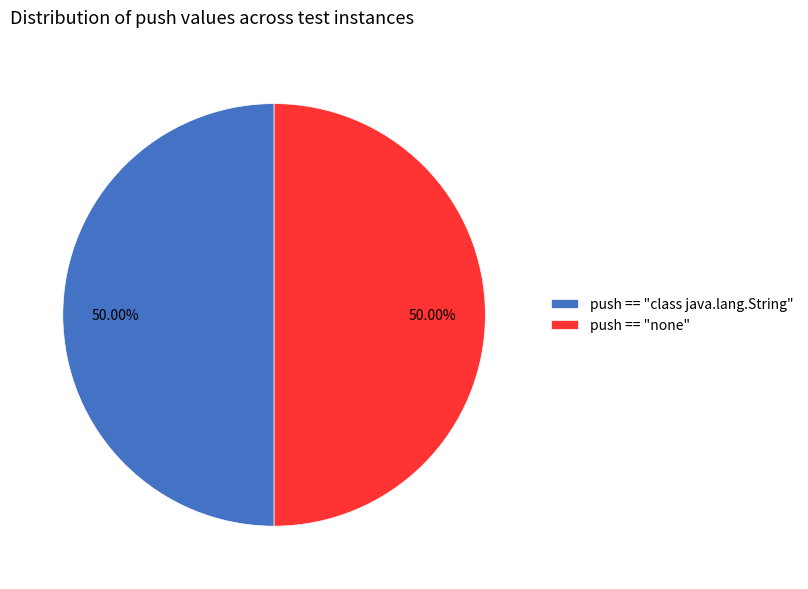

Is the sum of push == "class java.lang.String" and push == "none" greater than half?

Yes